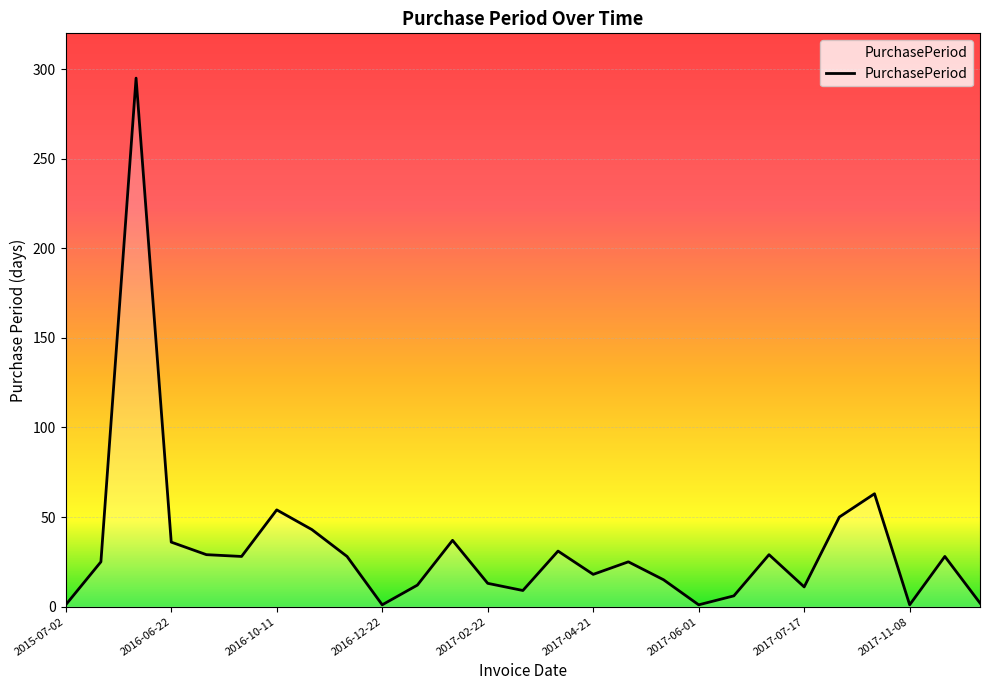

What is the greatest value displayed?

295